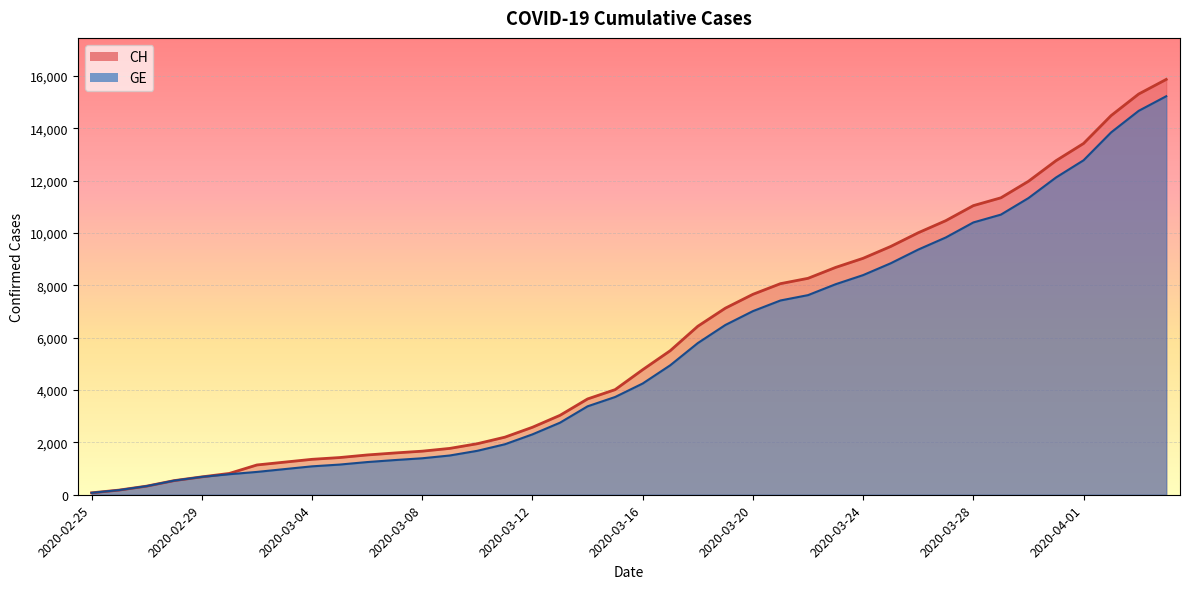

Which has a higher value, 2020-03-24 or 2020-03-16?

2020-03-24